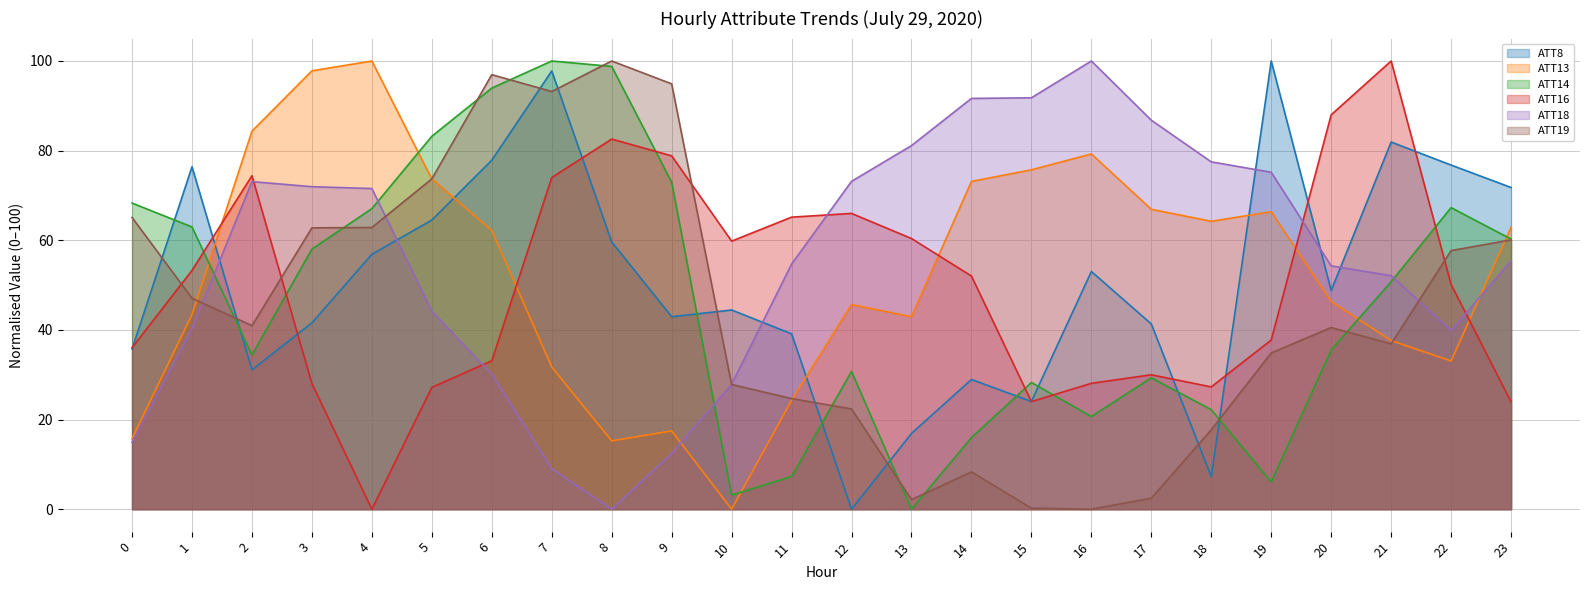

Reading left to right, transcribe all the data shown in this chart.

ATT8: 35.7	76.4	31.1	41.6	56.9	64.5	77.9	97.8	59.6	42.9	44.5	39.1	0.0	16.9	28.9	24.0	53.0	41.3	7.3	100.0	48.8	81.9	76.8	71.8
ATT13: 15.8	43.4	84.3	97.8	100.0	73.7	62.2	31.7	15.2	17.5	0.0	24.3	45.7	43.0	73.1	75.7	79.3	66.9	64.2	66.4	46.4	37.6	33.1	62.9
ATT14: 68.3	63.0	34.4	58.0	67.1	83.2	94.0	100.0	98.8	73.0	3.2	7.3	30.8	0.0	16.0	28.3	20.7	29.3	22.2	6.1	35.5	50.8	67.3	60.3
ATT16: 36.0	53.3	74.4	28.0	0.0	27.2	33.1	74.0	82.6	78.8	59.8	65.2	66.0	60.4	52.0	24.0	28.1	30.0	27.3	37.8	88.0	100.0	50.1	23.9
ATT18: 14.9	40.3	73.1	72.0	71.5	44.2	30.1	9.0	0.0	12.5	27.9	54.7	73.1	81.1	91.7	91.8	100.0	86.8	77.5	75.2	54.3	52.1	39.9	55.4
ATT19: 65.1	47.1	41.0	62.8	62.9	73.7	96.9	93.2	100.0	94.9	27.8	24.7	22.4	2.1	8.3	0.2	0.0	2.5	17.7	34.9	40.5	36.9	57.7	60.1